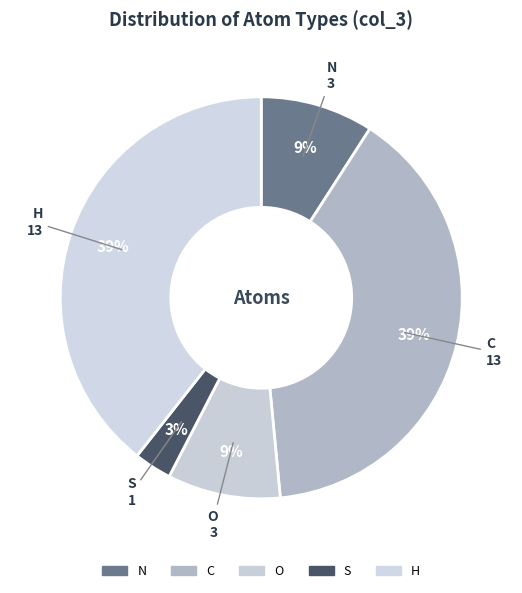

Which slice is the largest?

C